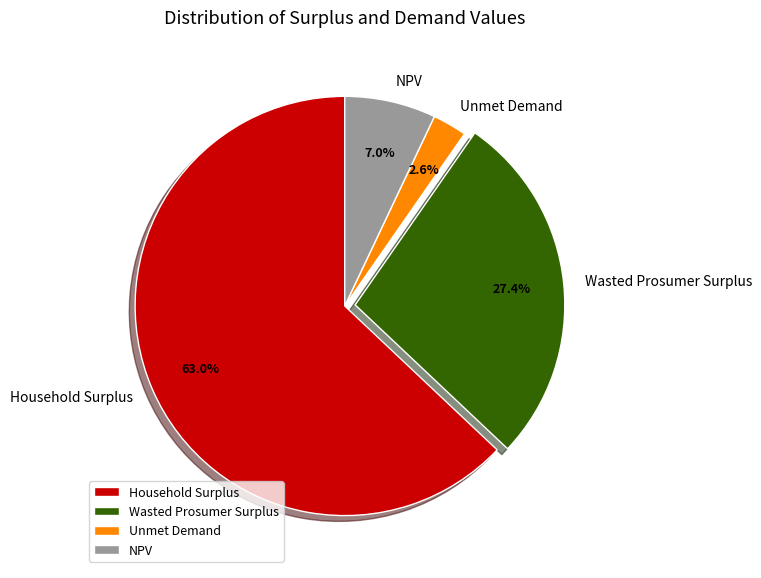

Rank the categories by value from lowest to highest.

Unmet Demand, NPV, Wasted Prosumer Surplus, Household Surplus